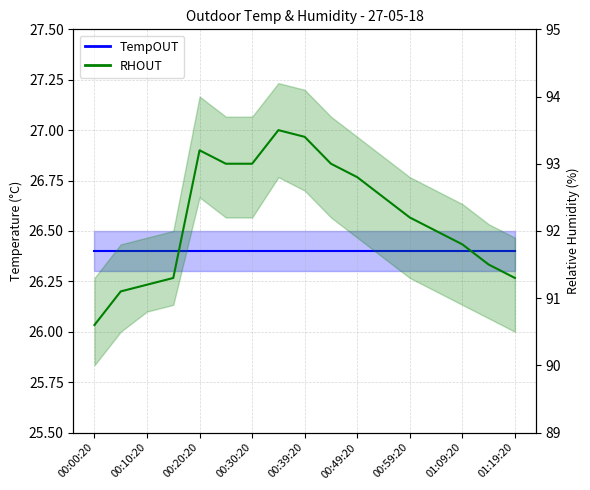

What is the difference between the maximum and minimum values?

2.9